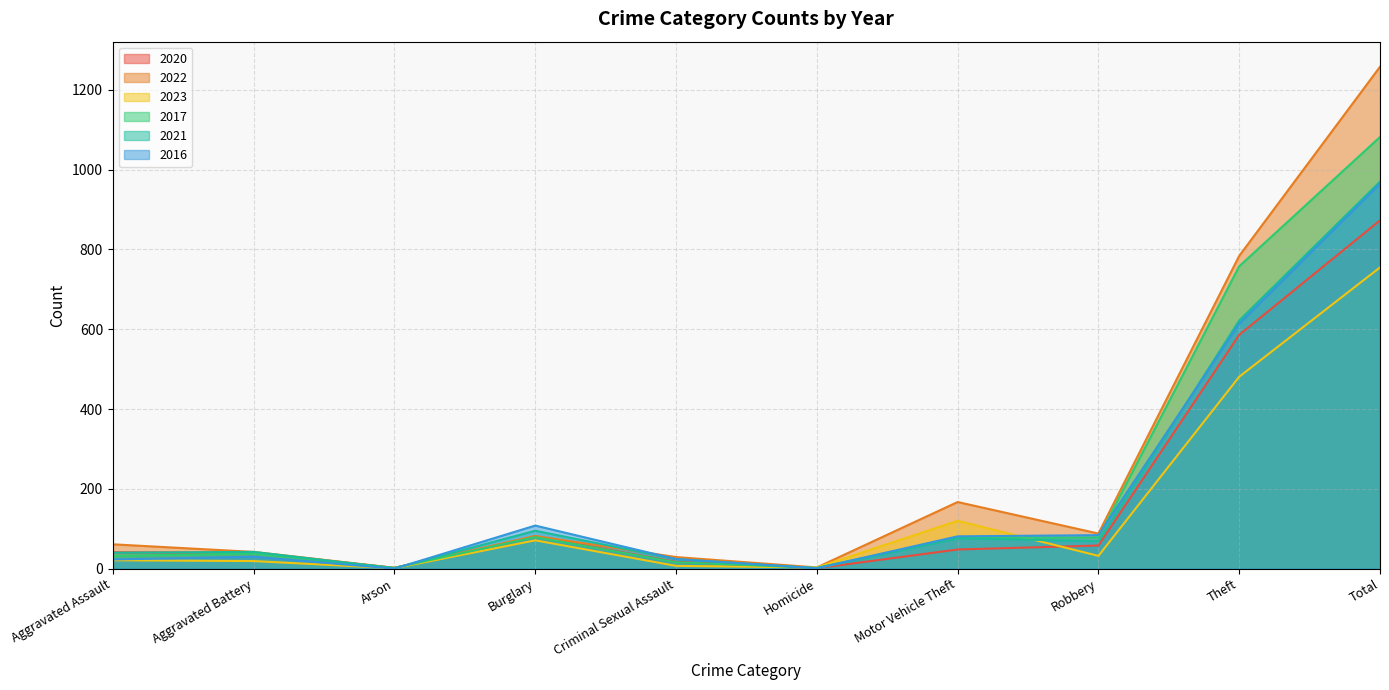

Rank the series at Homicide from lowest to highest value.

2020, 2021, 2016, 2017, 2022, 2023